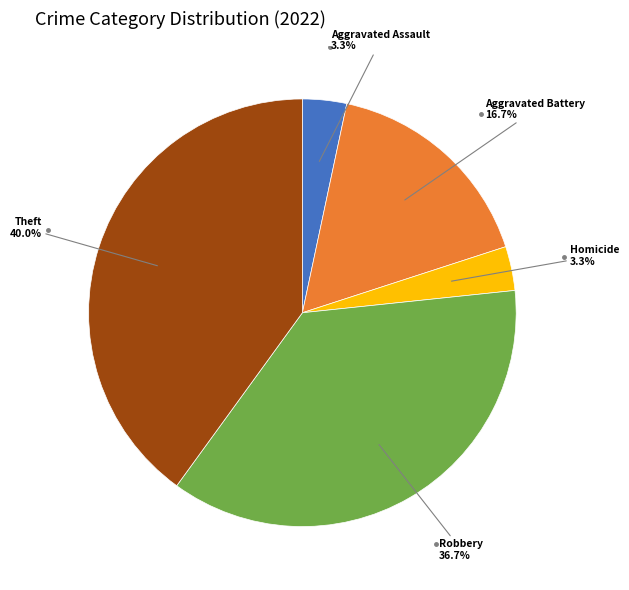

What percentage is the Homicide slice, to the nearest percent?

3%